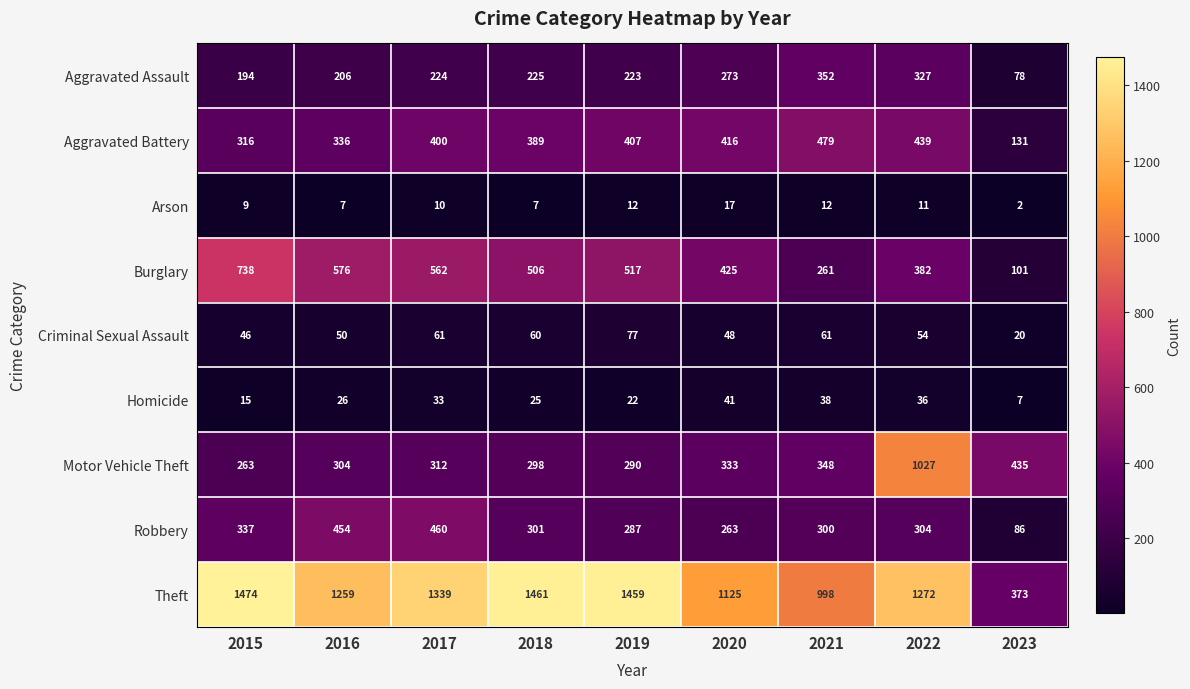

What is the difference between the maximum and minimum values in the Aggravated Assault series?

274